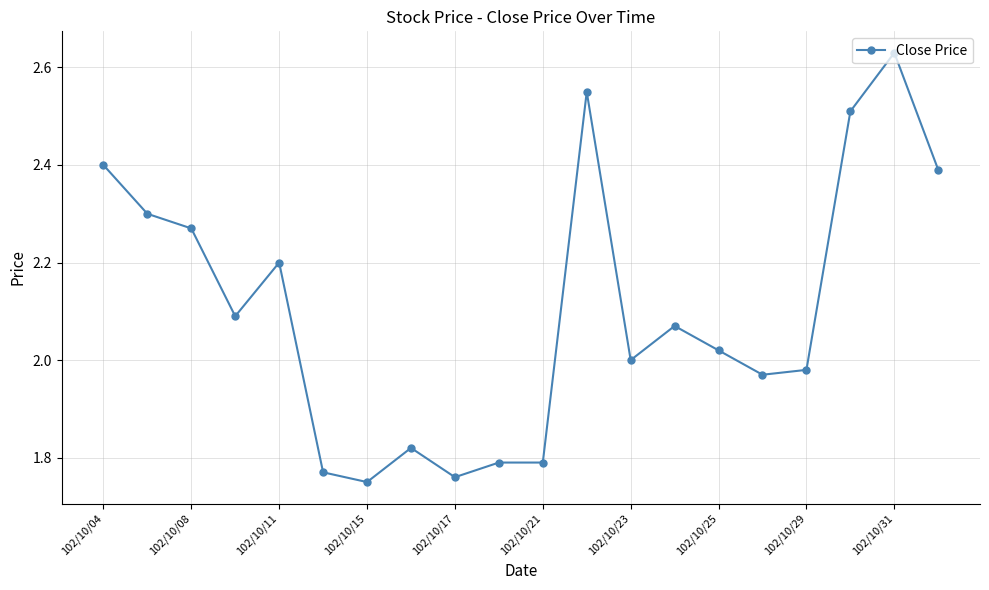

What is the difference between the maximum and minimum values?

0.9